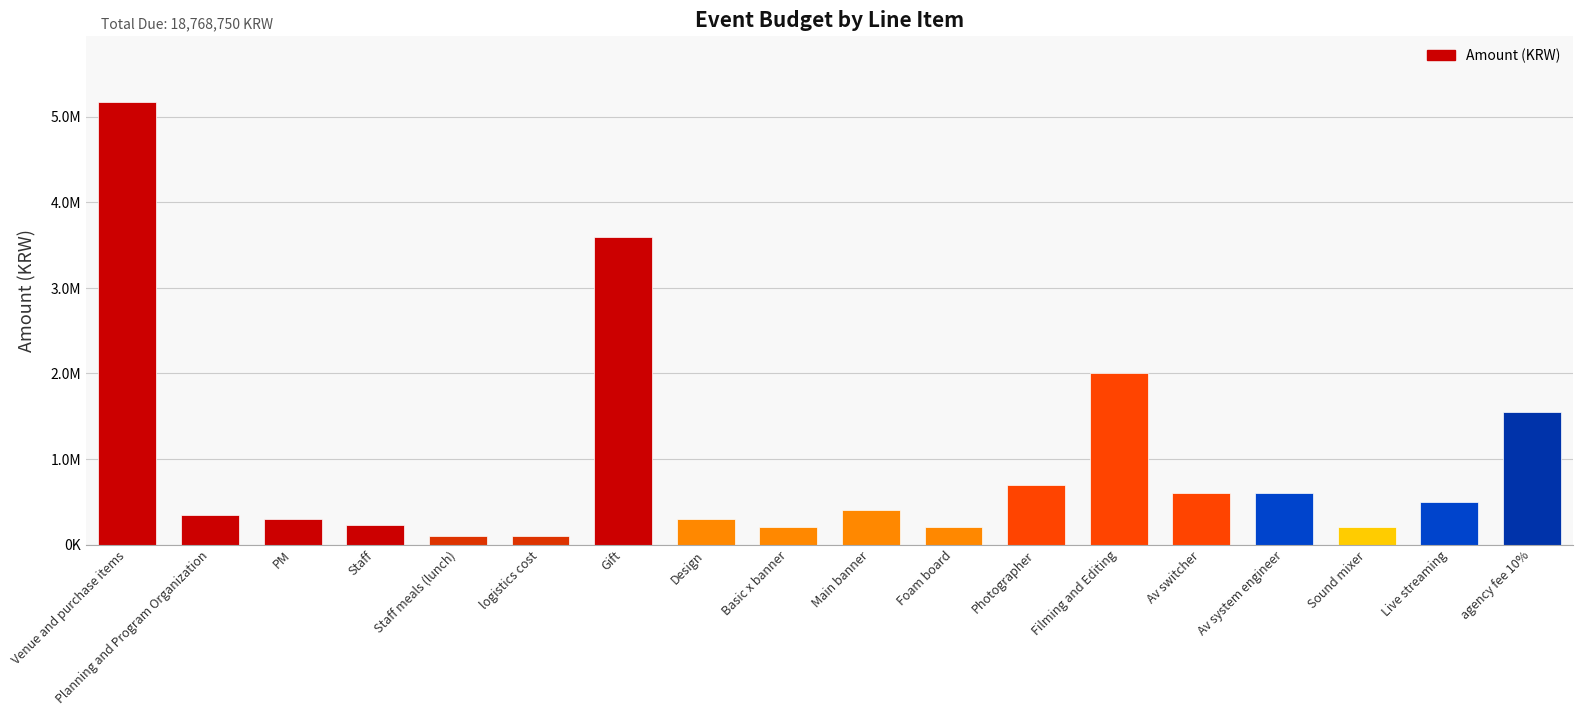

What is the label of the 9th bar from the left?

Basic x banner